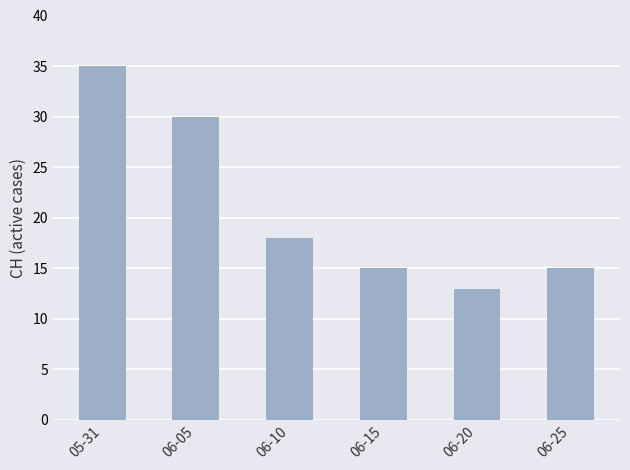

Between 06-20 and 06-15, which is larger?

06-15